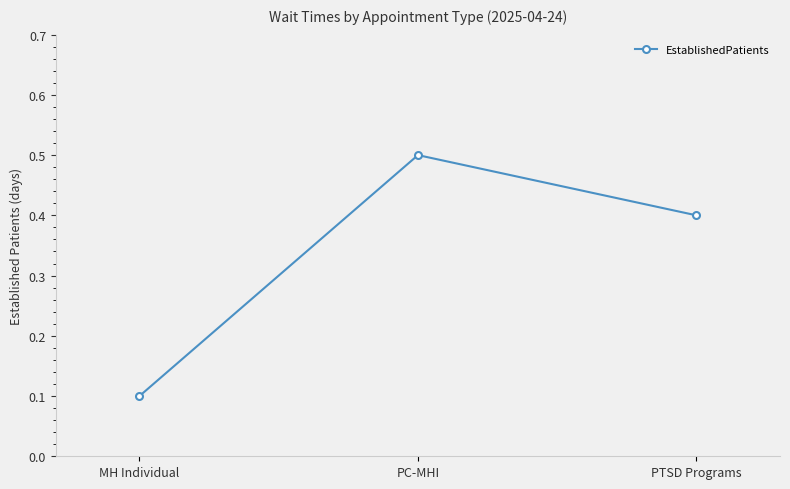

Does the chart display data point markers on the line(s)?

Yes